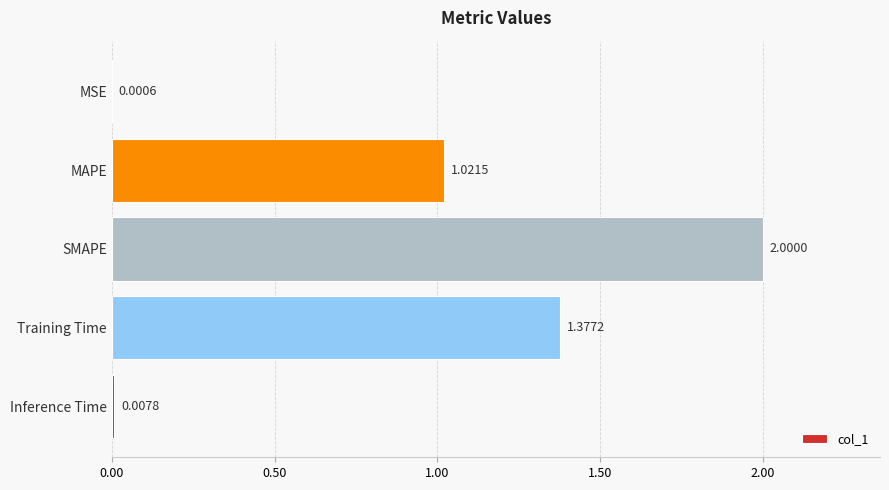

At which label is the value closest to 1?

MAPE